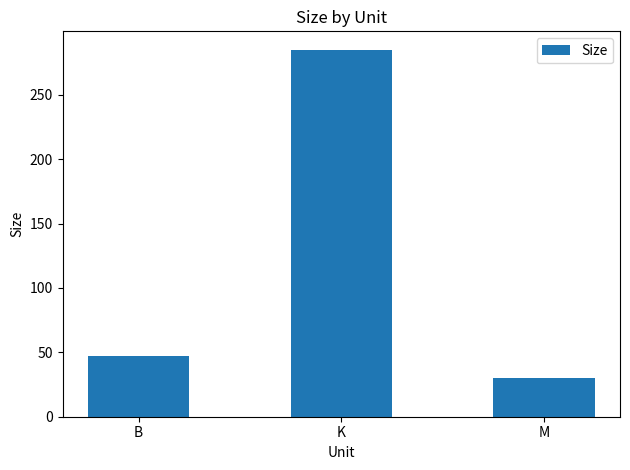

What position from the right is M?

1